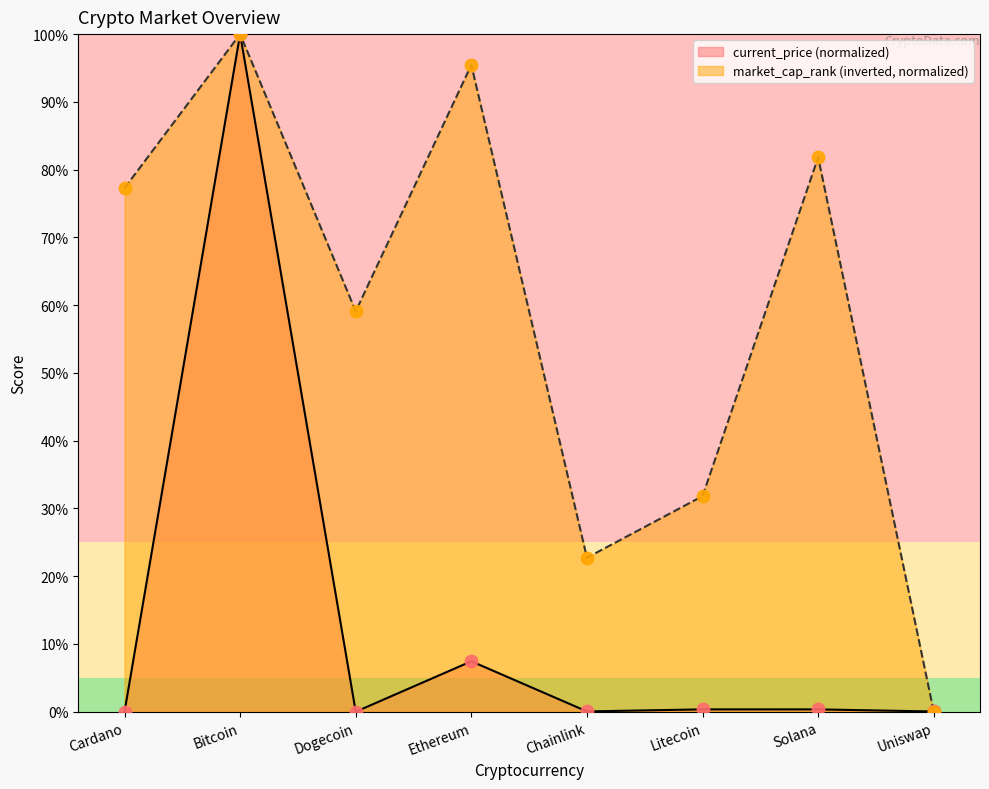

At which category is the sum across all series the highest?

Bitcoin